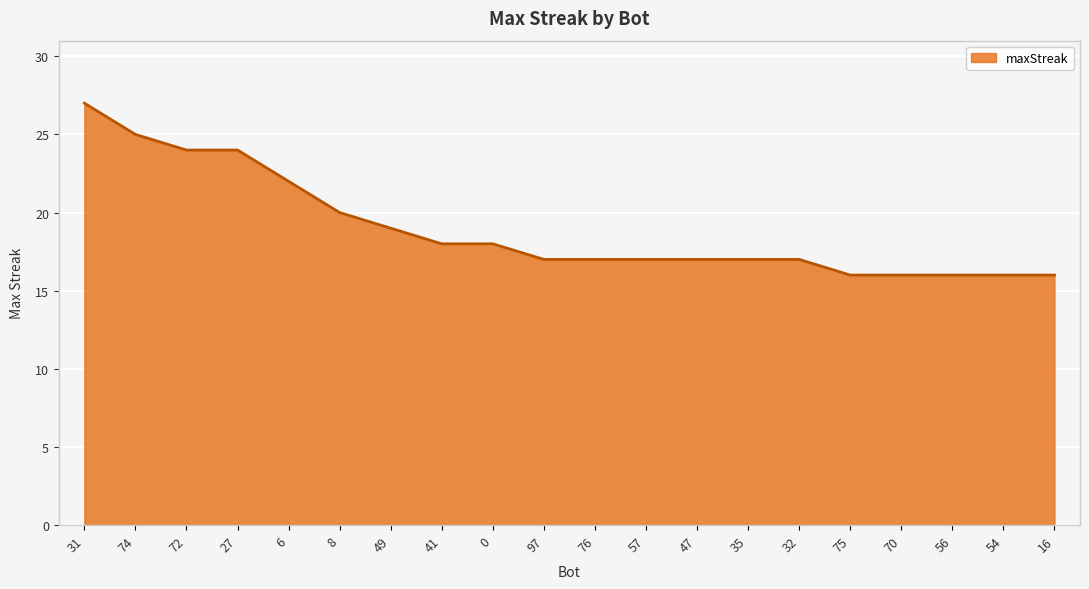

Between 31 and 16, which is larger?

31